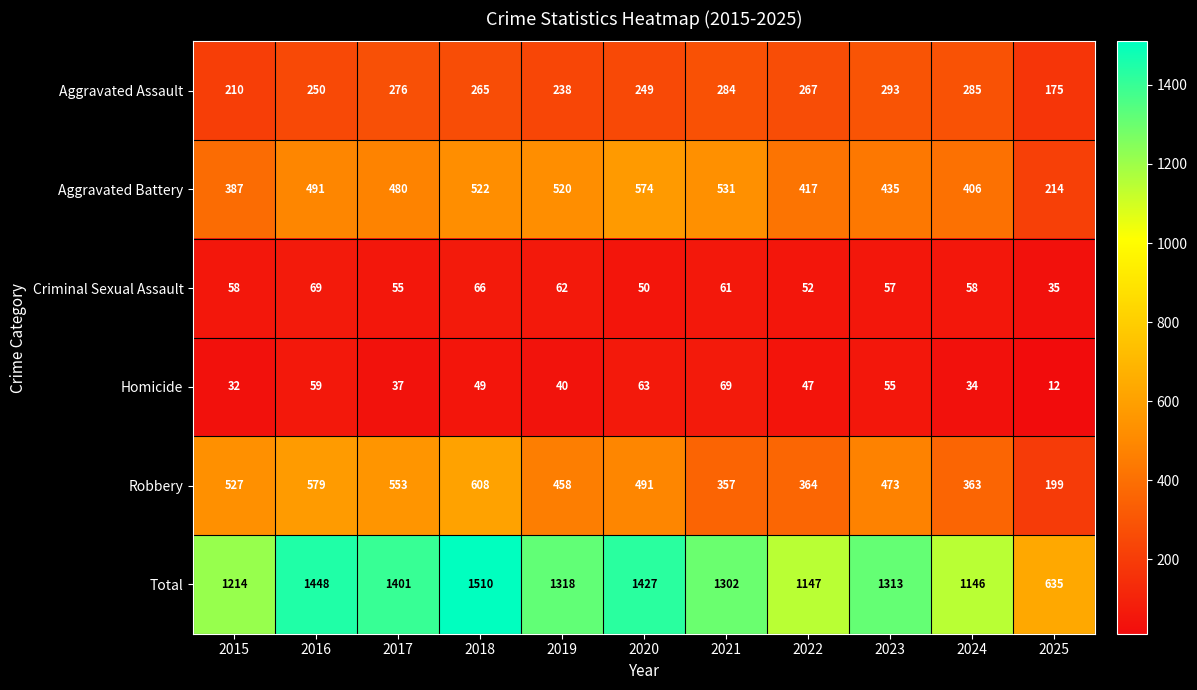

What is the difference between the second highest and minimum values in the Criminal Sexual Assault series?

31